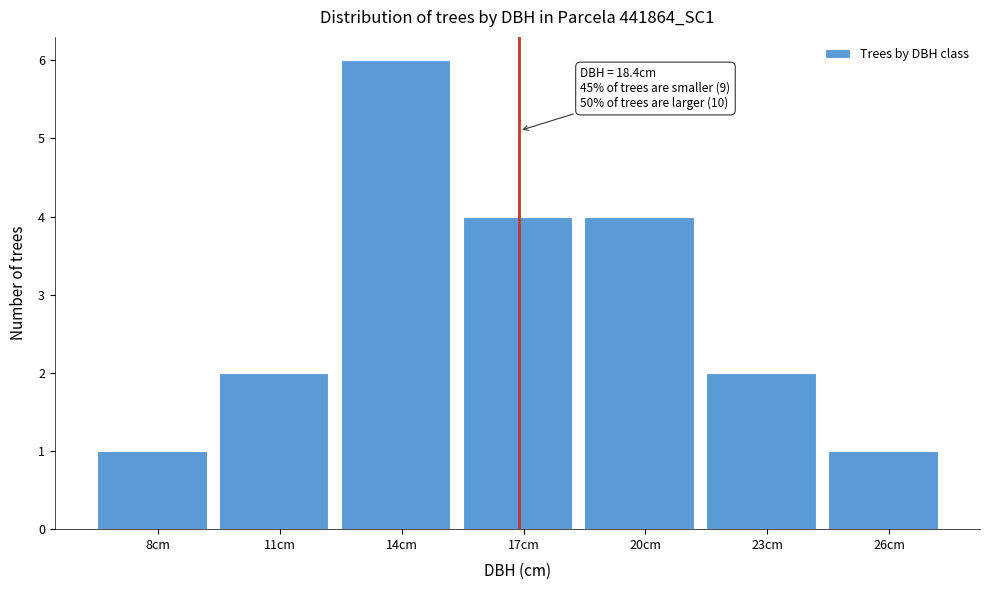

Reading left to right, transcribe all the data shown in this chart.

1	2	6	4	4	2	1